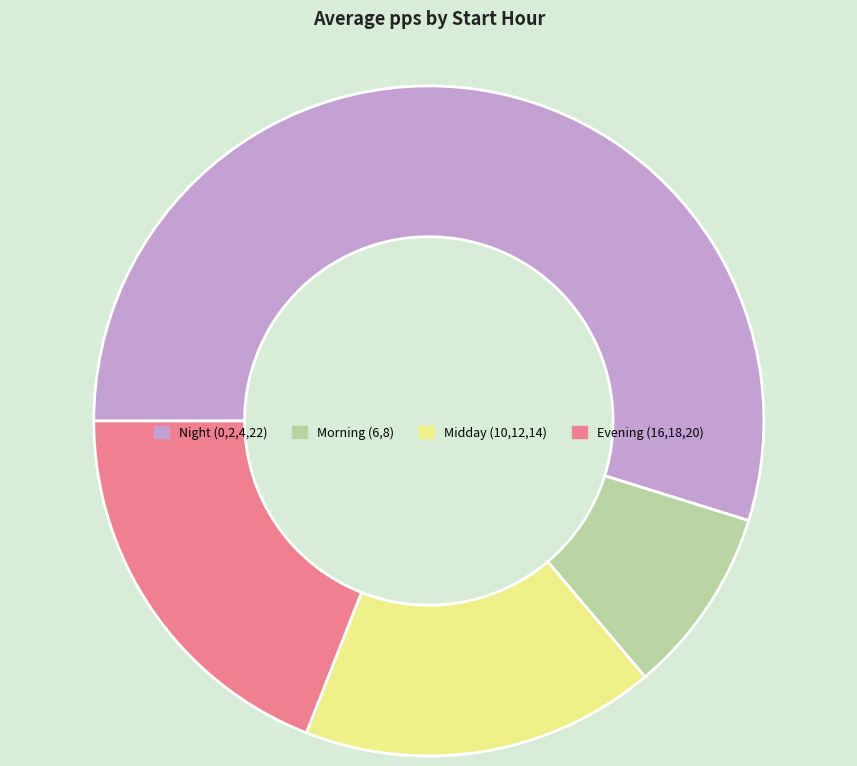

Does any single category account for the majority?

Yes